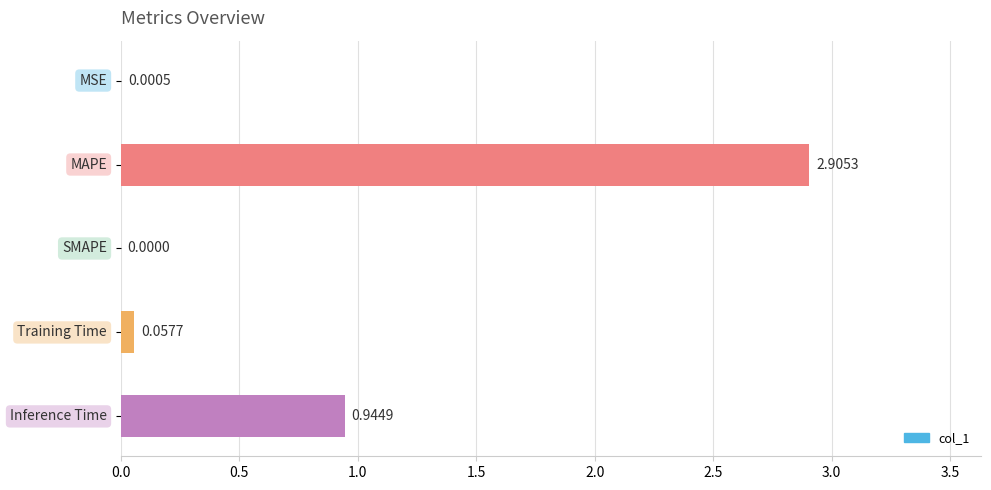

What is the sum of all values?

3.9